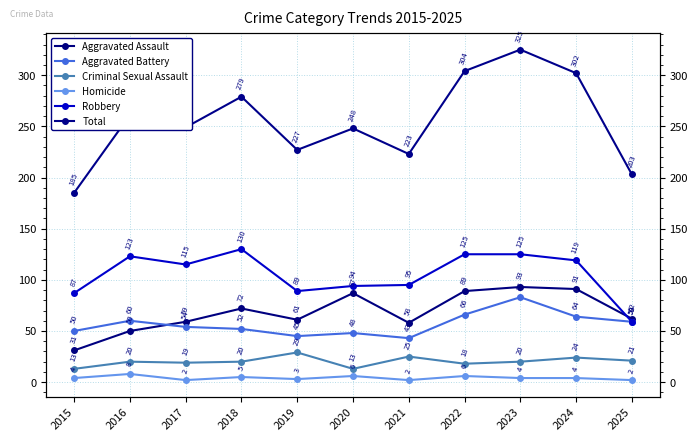

What is the average value of the Aggravated Assault series?

68